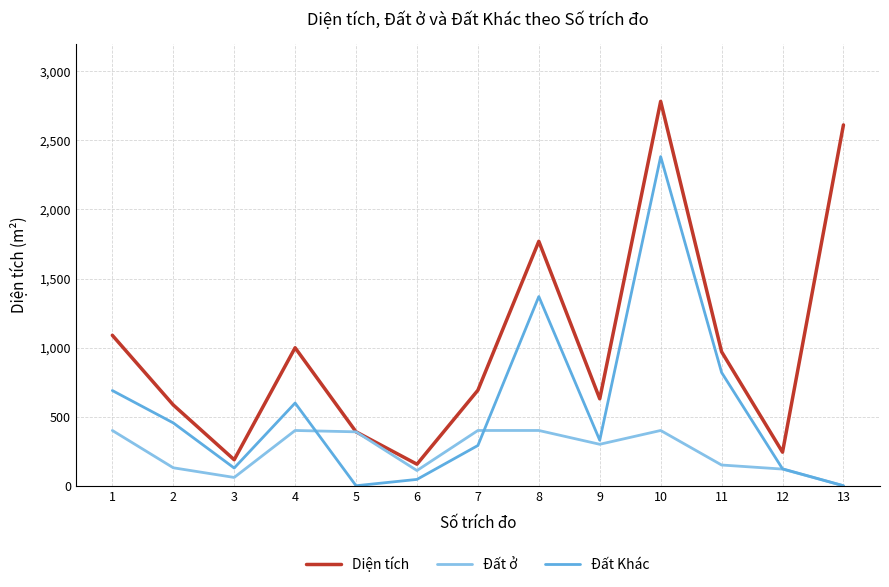

Where is Diện tích nearest to the value 1469?

8